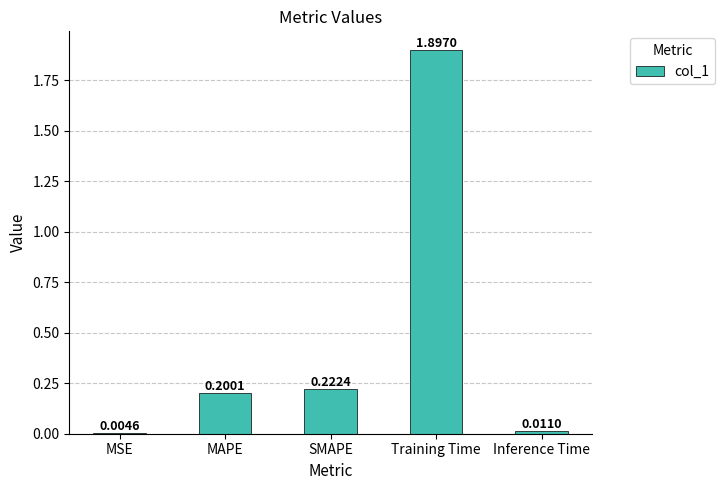

Count the number of data series in this chart.

1